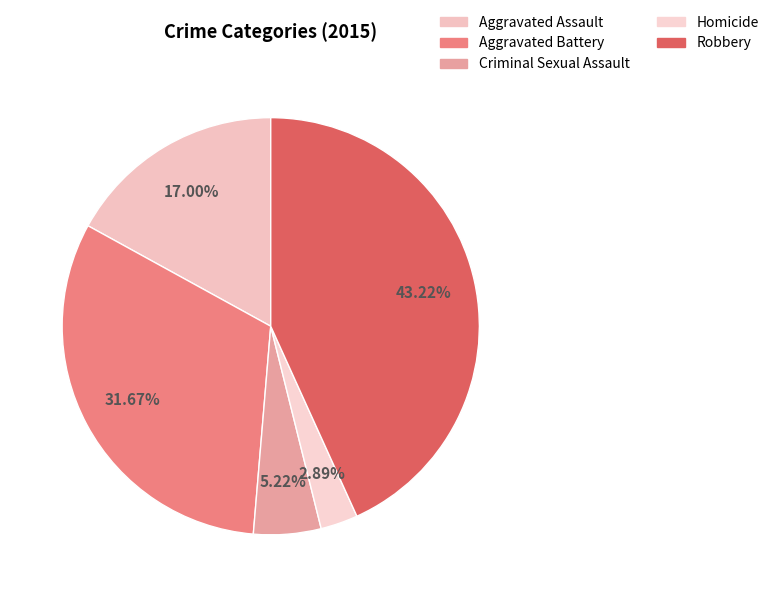

Which slice is the smallest?

Homicide